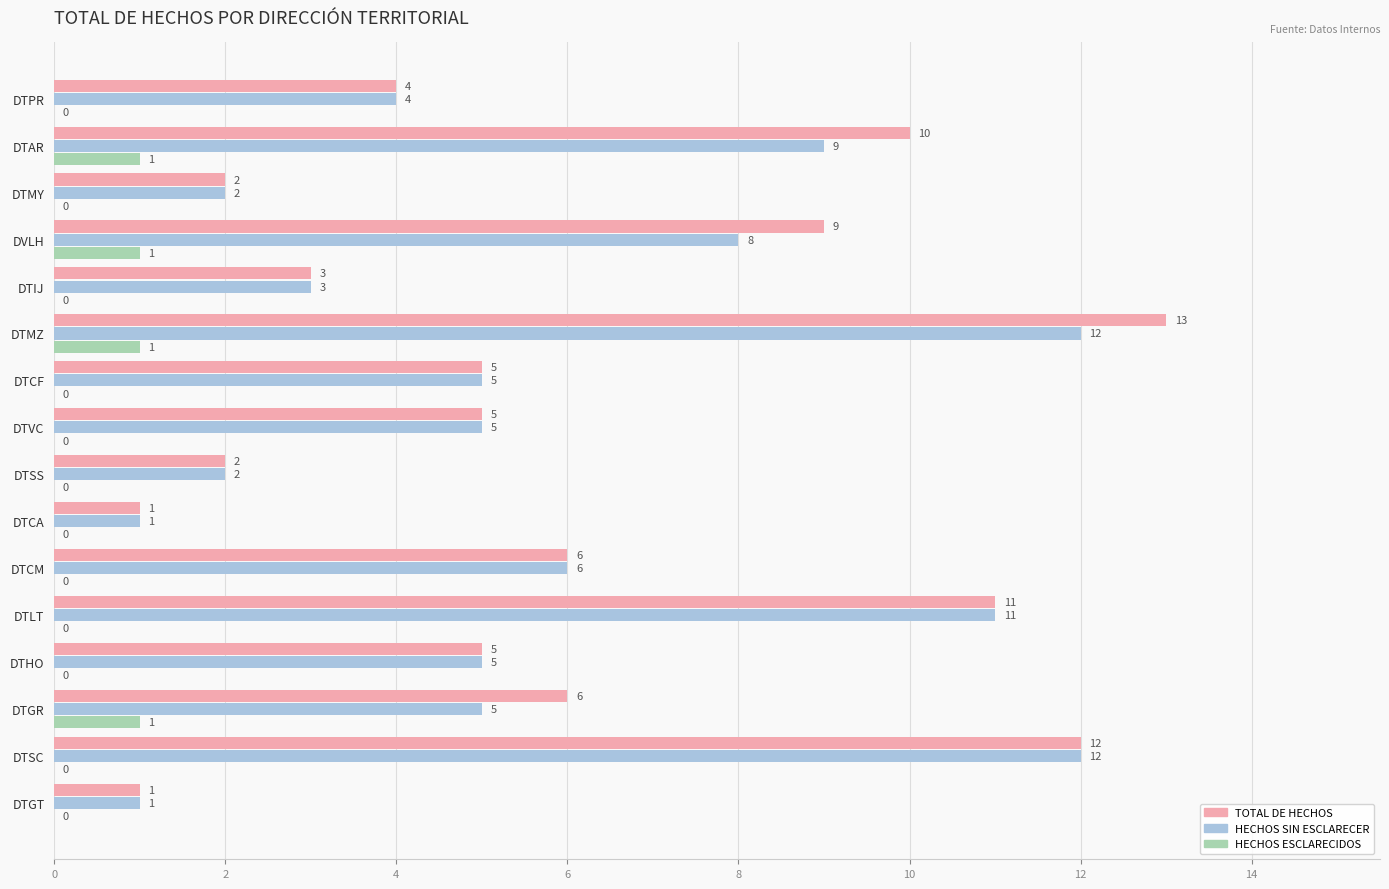

Is it true that HECHOS SIN ESCLARECER equals 7 at DTHO?

False